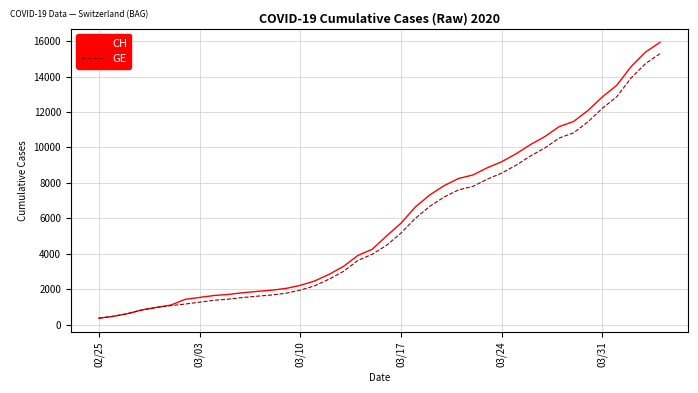

Which series has the widest spread of values?

CH